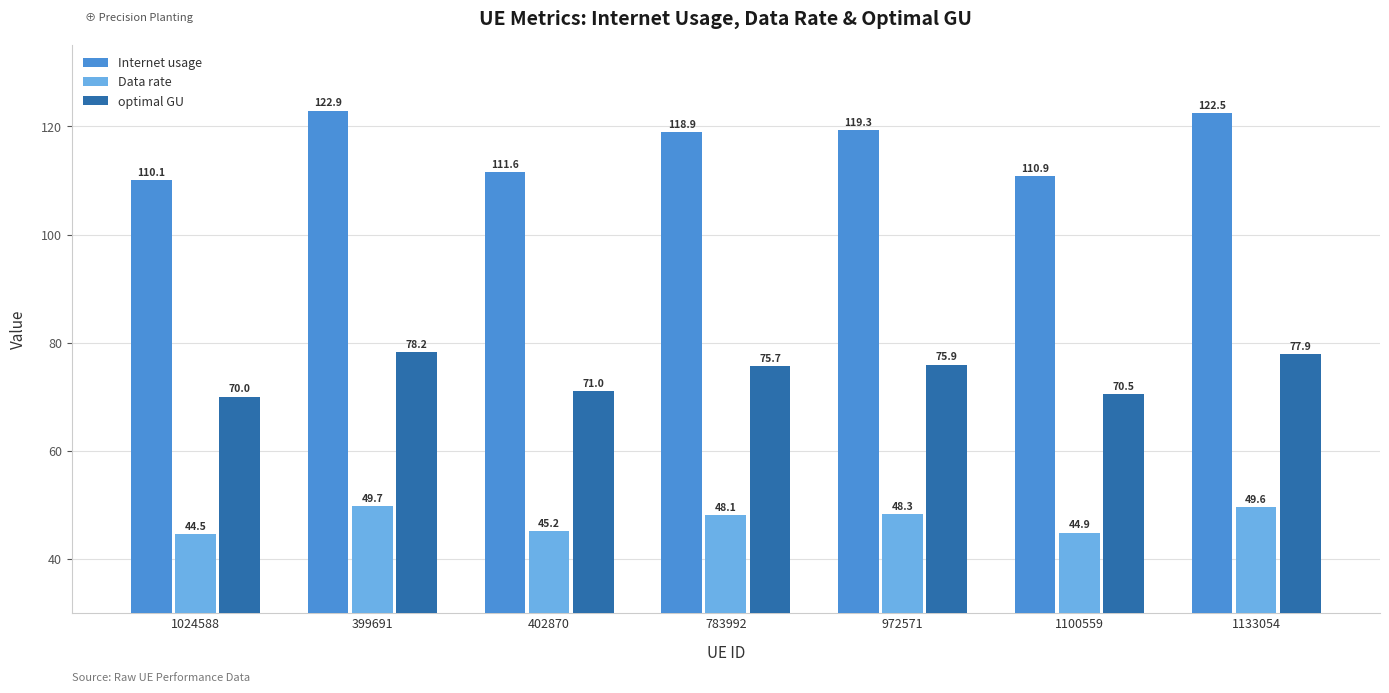

Reading left to right, extract all data points from this chart.

Internet usage: 110.1	122.9	111.6	118.9	119.3	110.9	122.5
Data rate: 44.5	49.7	45.2	48.1	48.3	44.9	49.6
optimal GU: 70.0	78.2	71.0	75.7	75.9	70.5	77.9